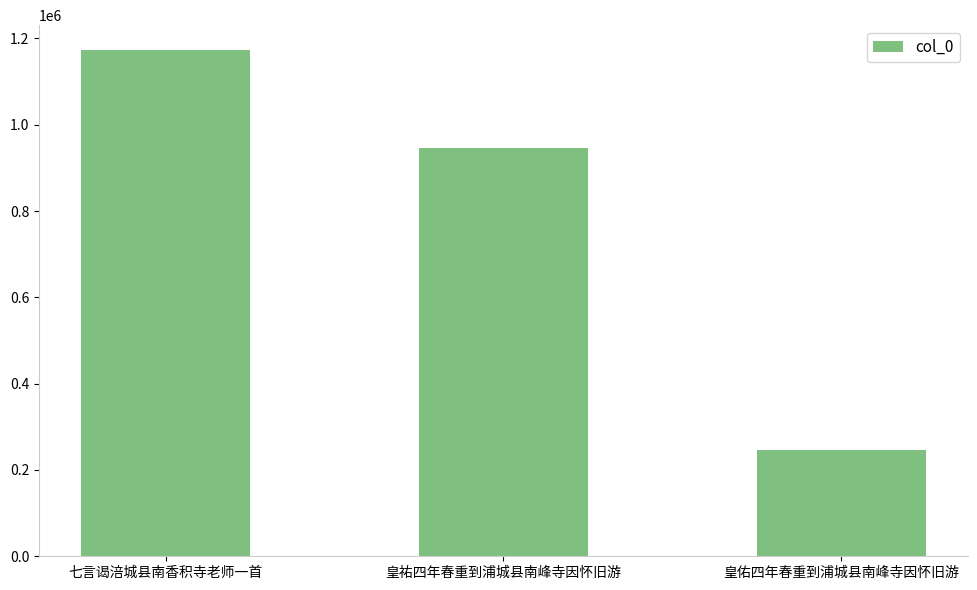

Reading right to left, extract all data points from this chart.

皇佑四年春重到浦城县南峰寺因怀旧游=245529	皇祐四年春重到浦城县南峰寺因怀旧游=947199	七言谒涪城县南香积寺老师一首=1172107